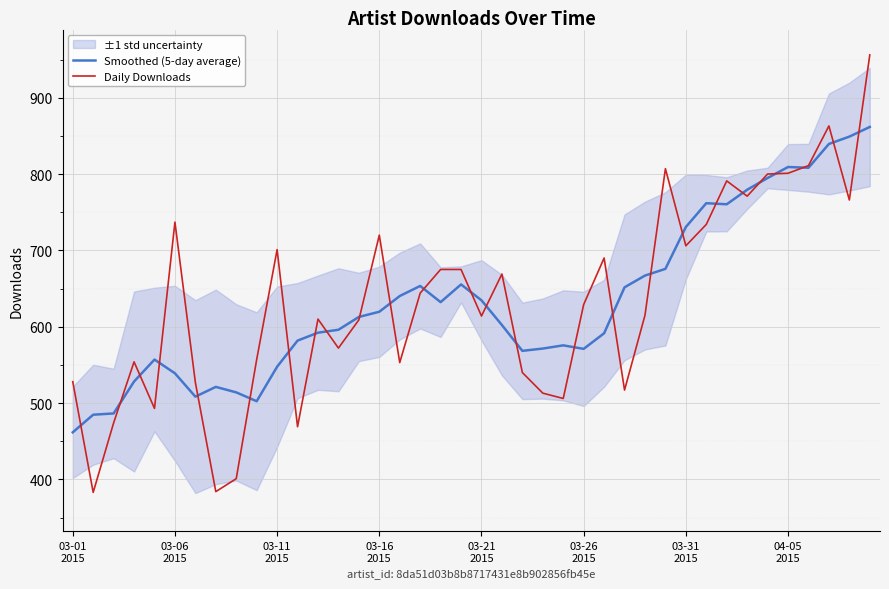

What is the highest value of the Smoothed (5-day average) series?

861.7